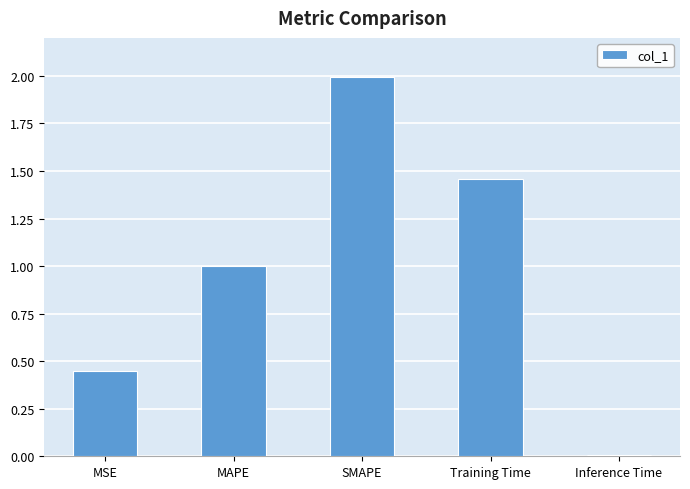

List the labels in order of value, largest first.

SMAPE, Training Time, MAPE, MSE, Inference Time